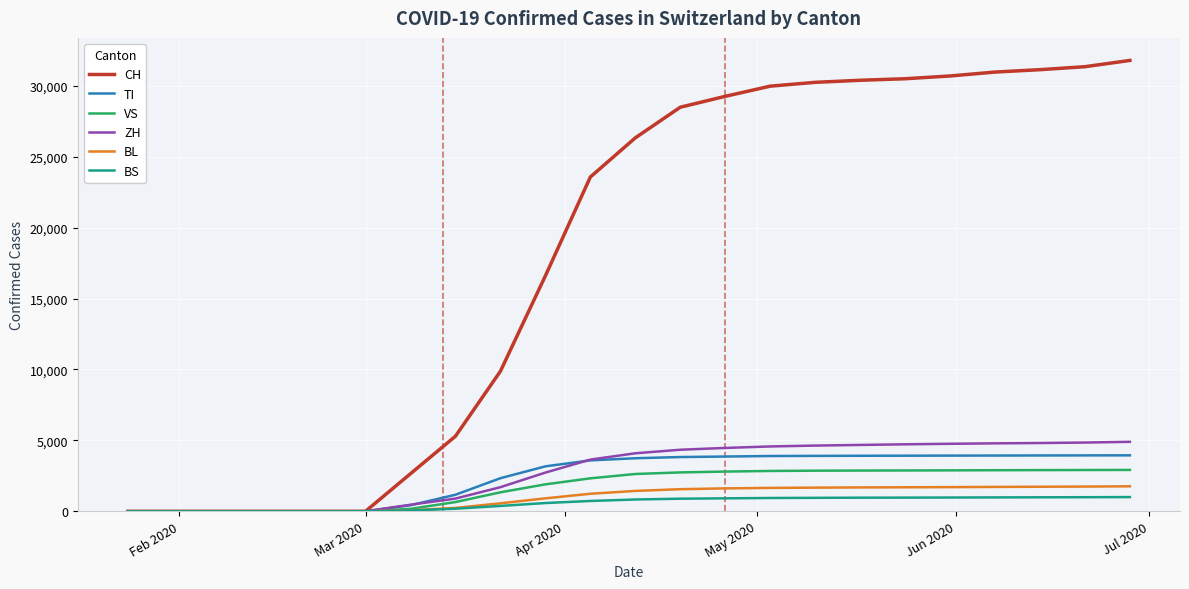

Which series has the widest spread of values?

CH